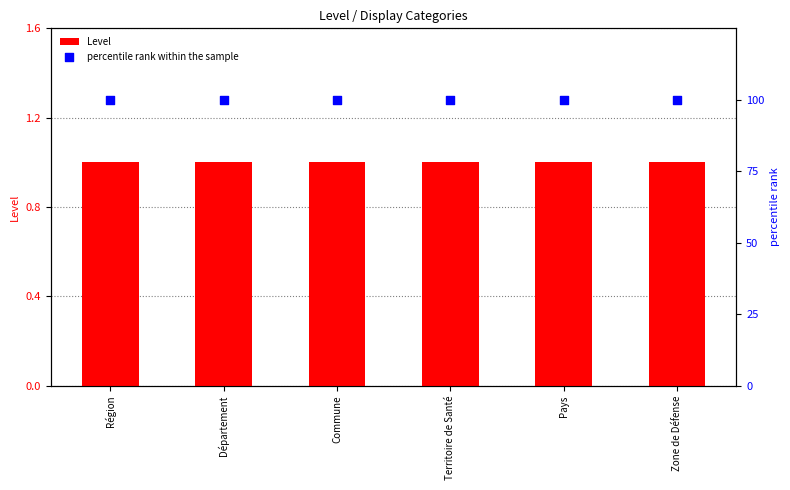

Which series reaches the minimum Y coordinate?

Level